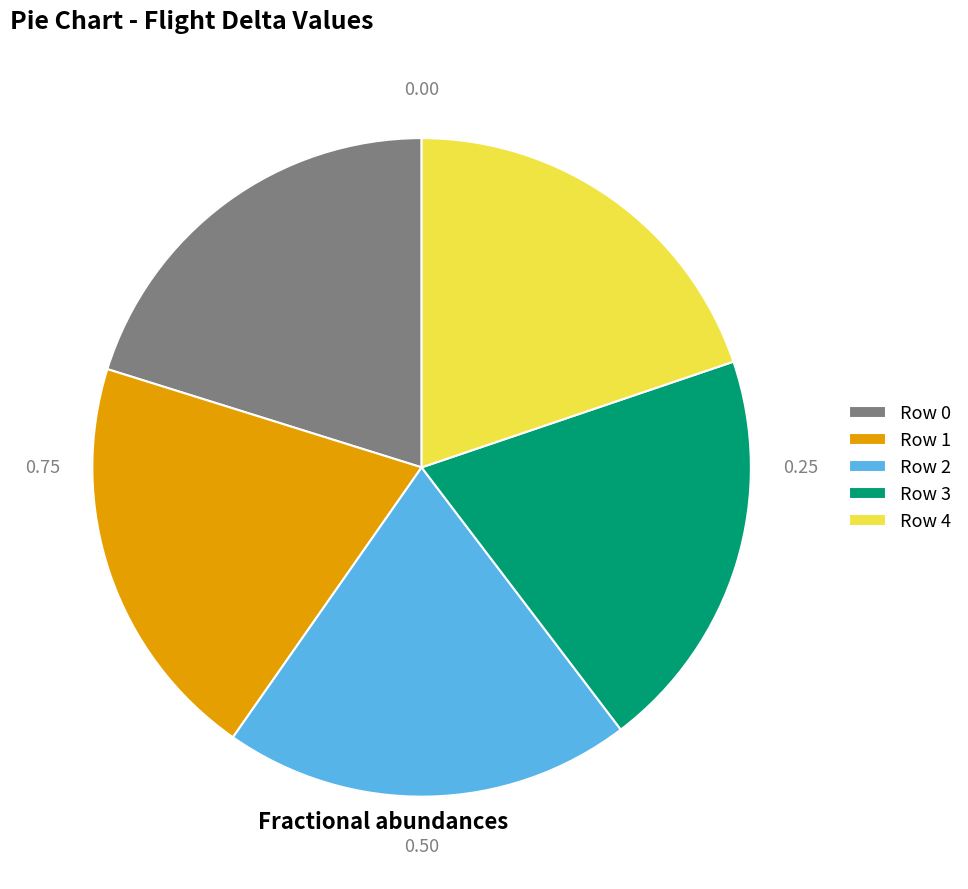

Does Row 3 account for over 50% of the chart?

No